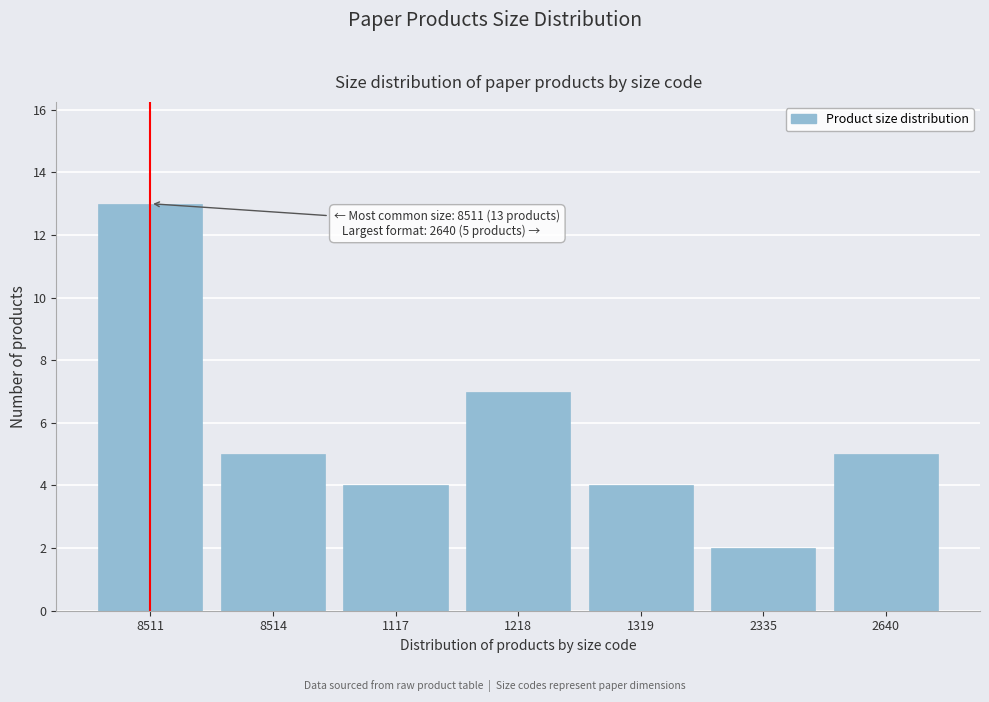

Reading left to right, transcribe all the data shown in this chart.

8511=13	8514=5	1117=4	1218=7	1319=4	2335=2	2640=5